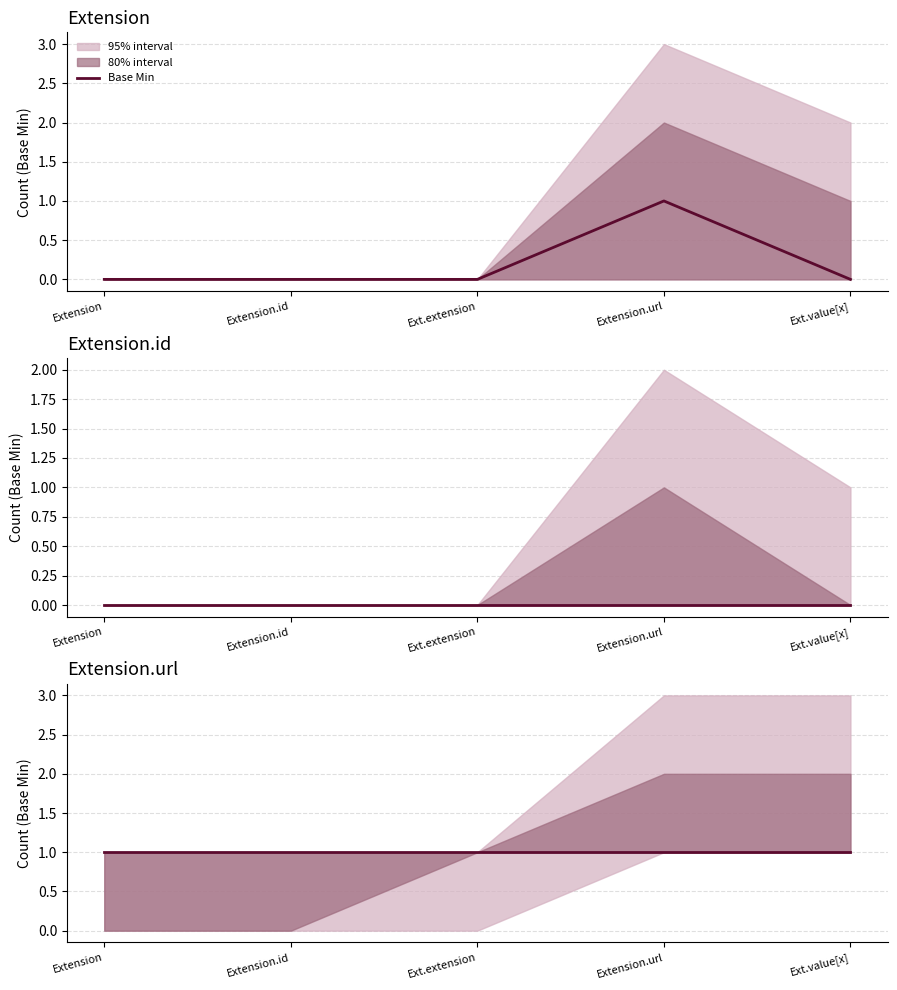

Count the number of values greater than 0.

1